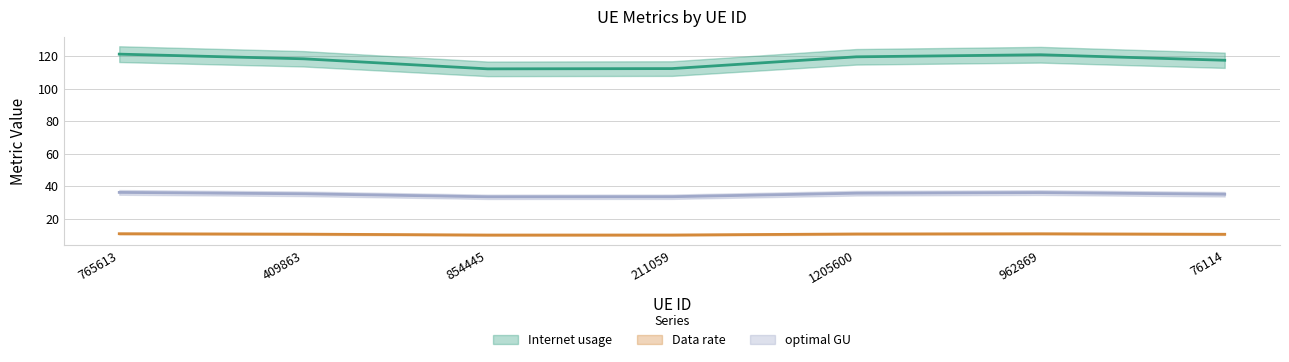

Rank the series by their average value, from lowest to highest.

Data rate, optimal GU, Internet usage